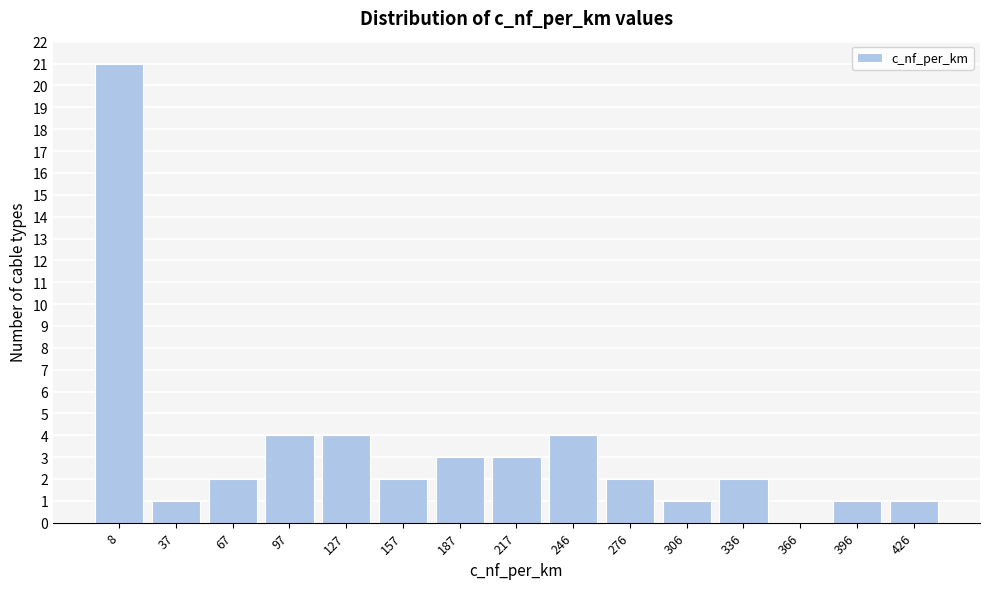

Reading left to right, transcribe all the data shown in this chart.

8=21	37=1	67=2	97=4	127=4	157=2	187=3	217=3	246=4	276=2	306=1	336=2	366=0	396=1	426=1